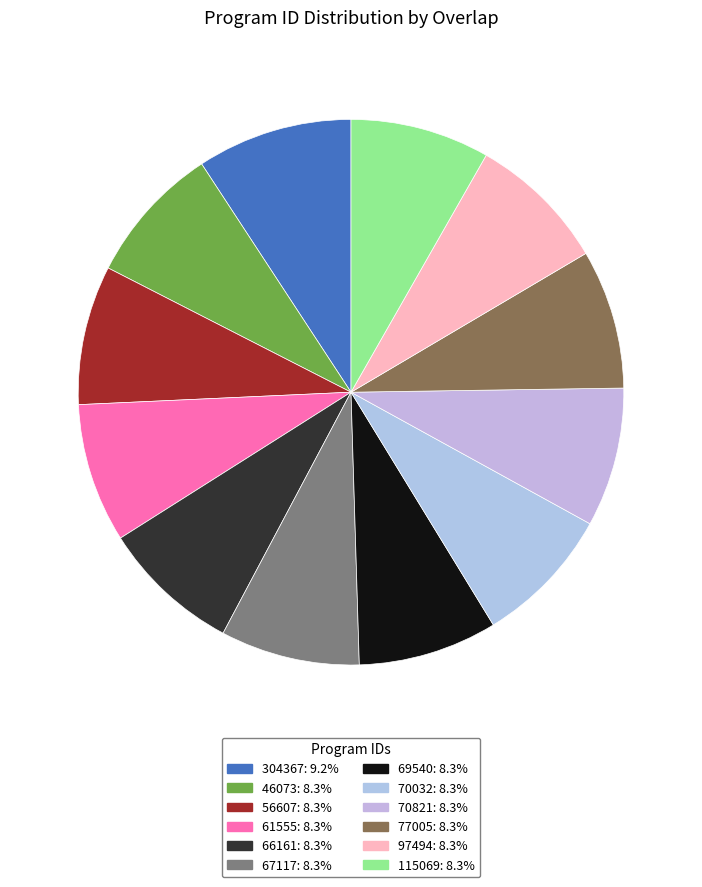

To the nearest percent, what portion does 115069 represent?

8%